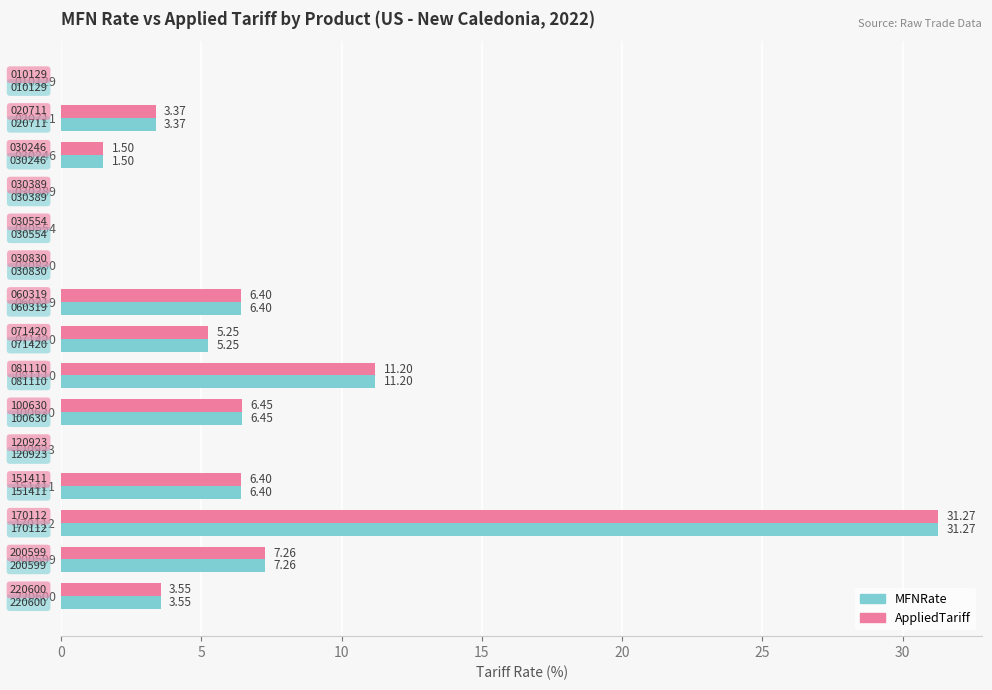

What are all the series names shown in the legend?

MFNRate, AppliedTariff